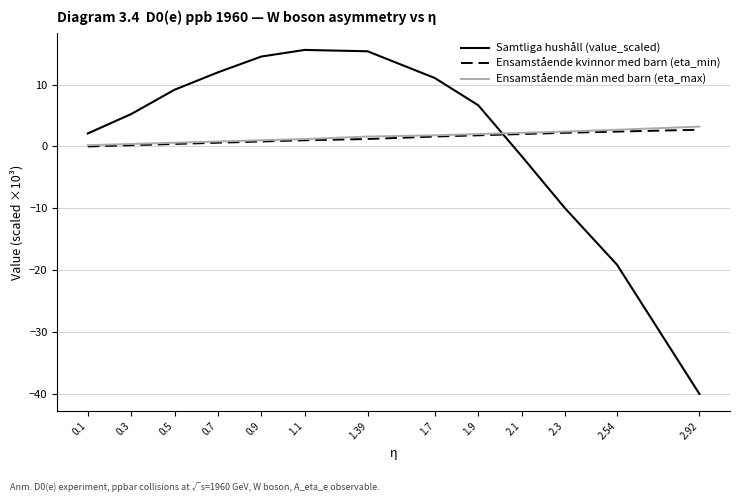

What is the maximum value shown in the chart?

15.6